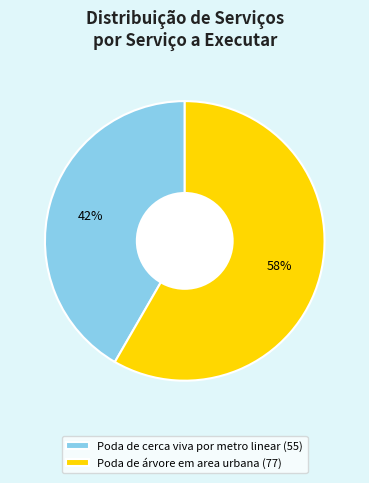

To the nearest percent, what is the average slice percentage?

50%